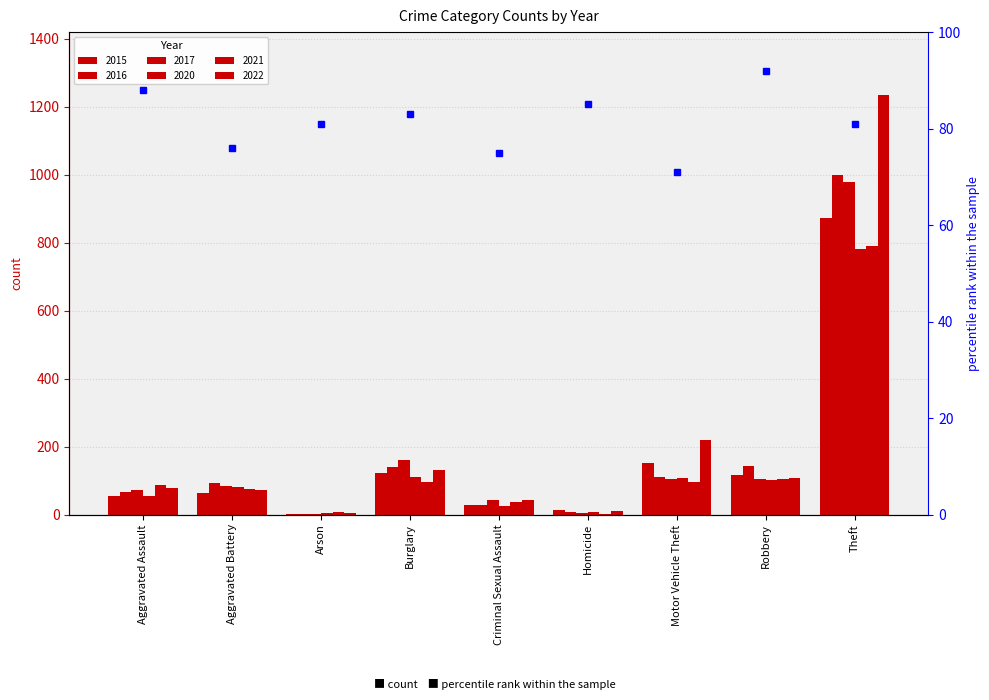

Where does the 2022 series first go above 78?

Burglary